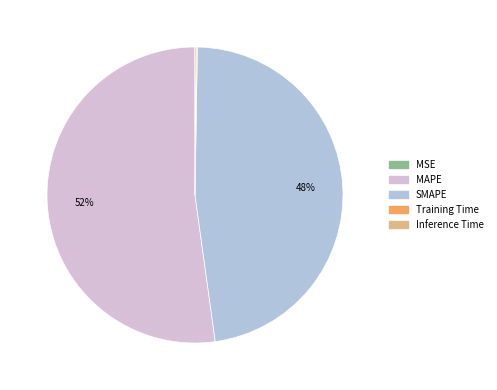

To the nearest percent, what is the difference between the largest and smallest slice percentages?

52%